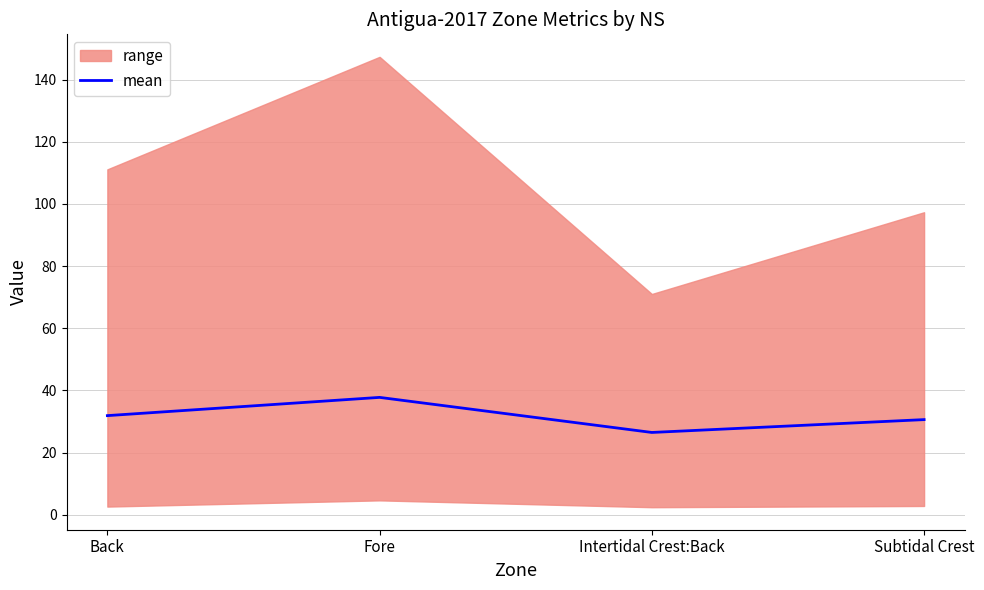

Approximately how many times larger is the value at Intertidal Crest:Back compared to Fore?

0.7